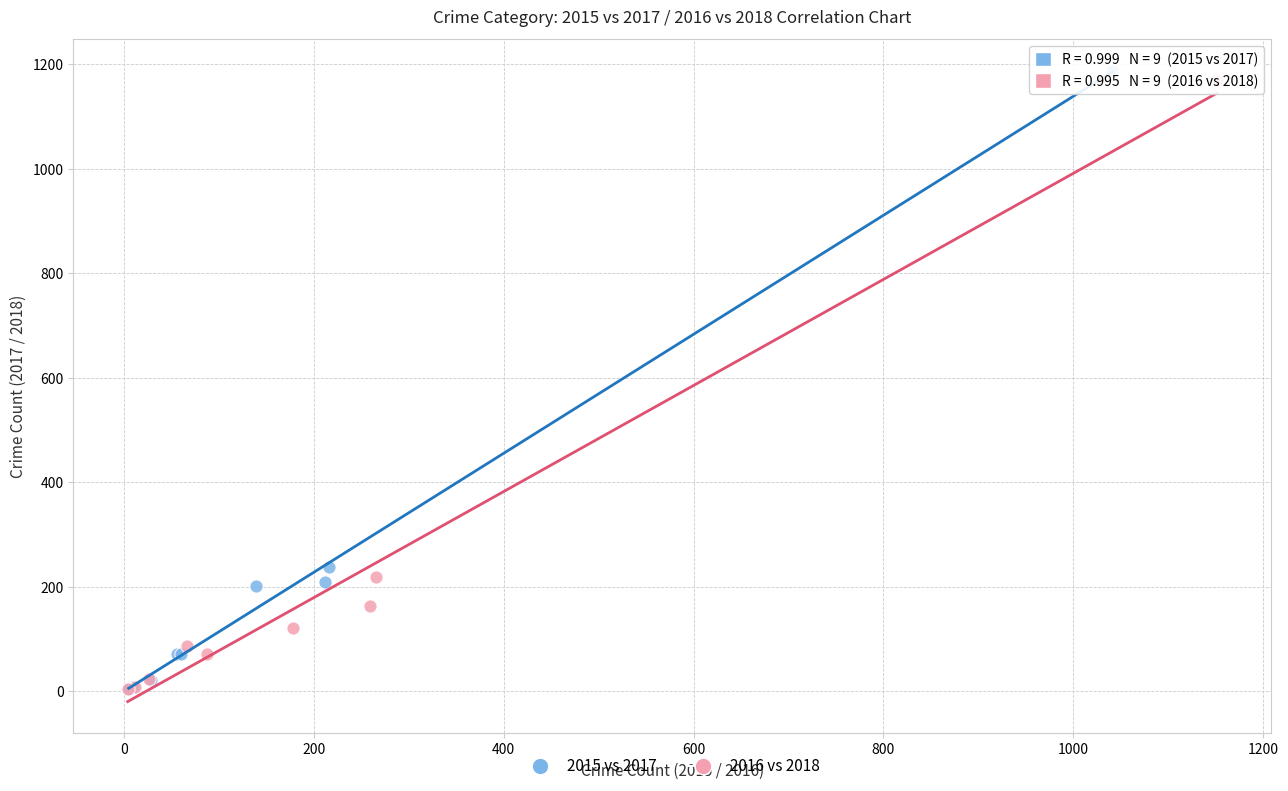

Which series has the widest spread of Y values?

2015 vs 2017